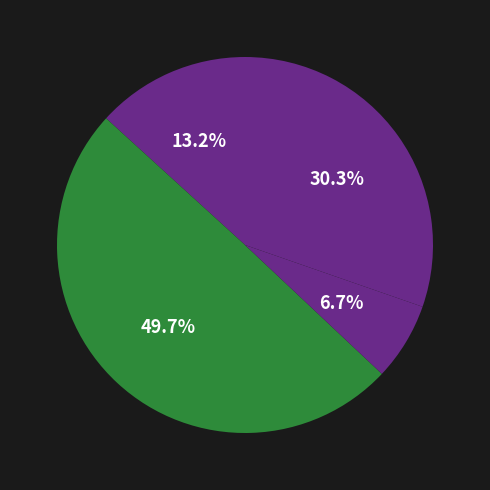

Count the number of slices in the pie.

4